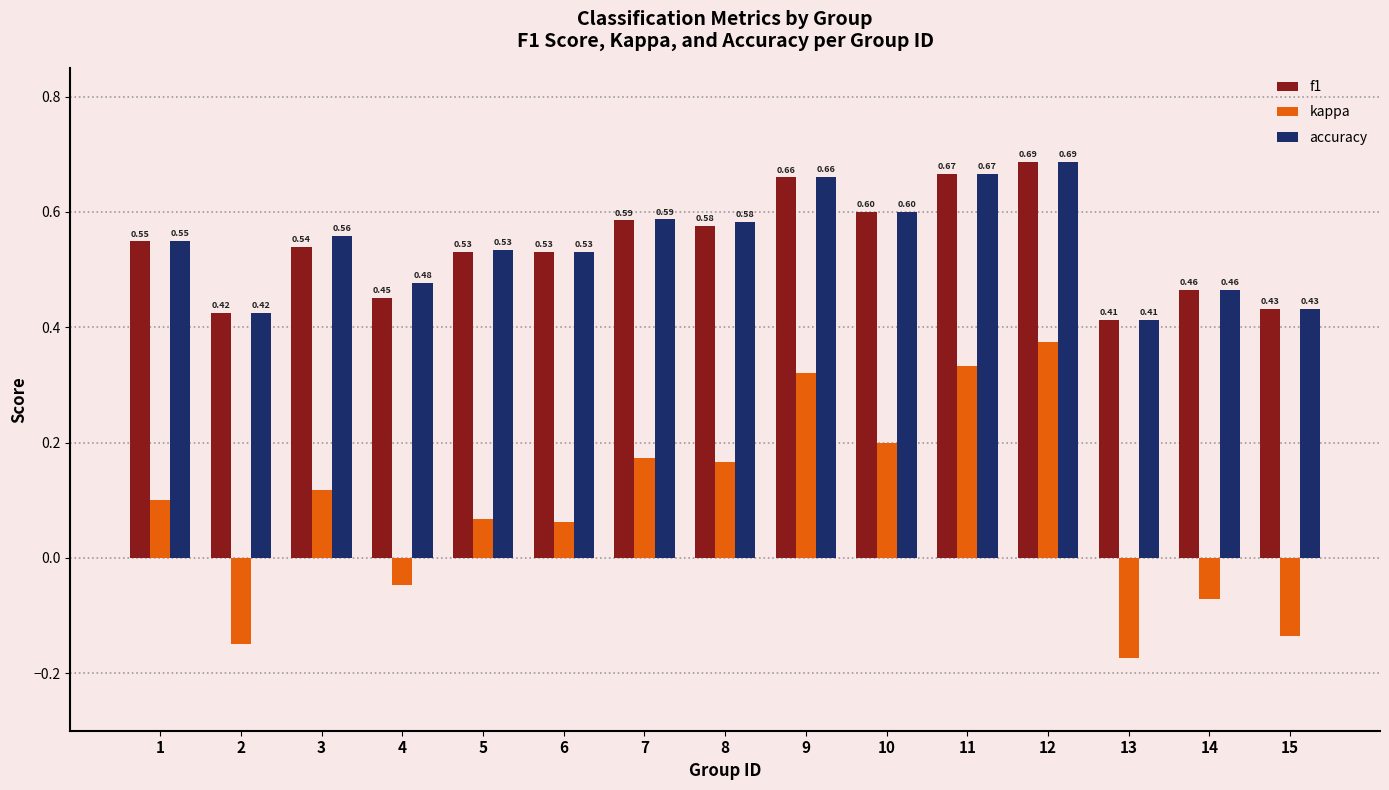

Rank the series at 3 from highest to lowest value.

accuracy, f1, kappa